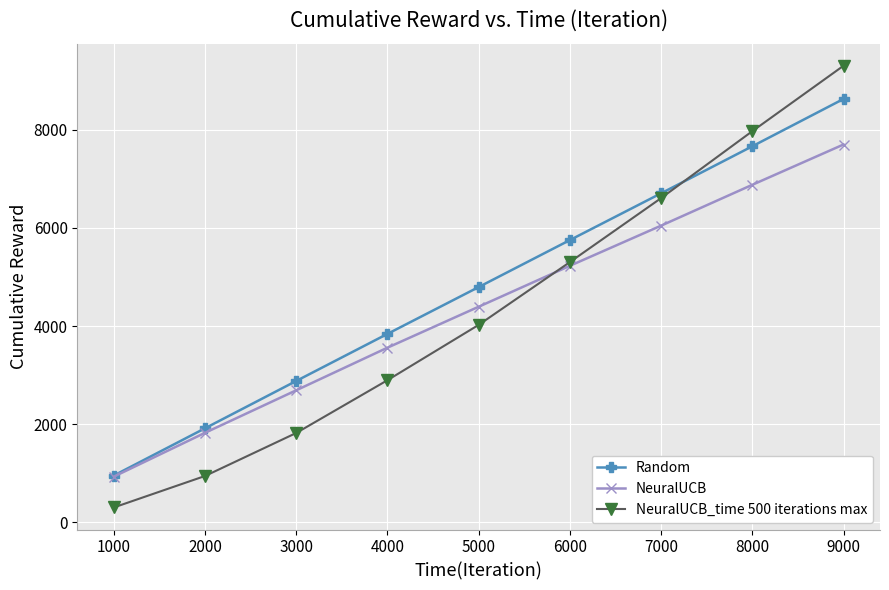

What is the sum of the NeuralUCB values at 1000 and 6000?

6165.0